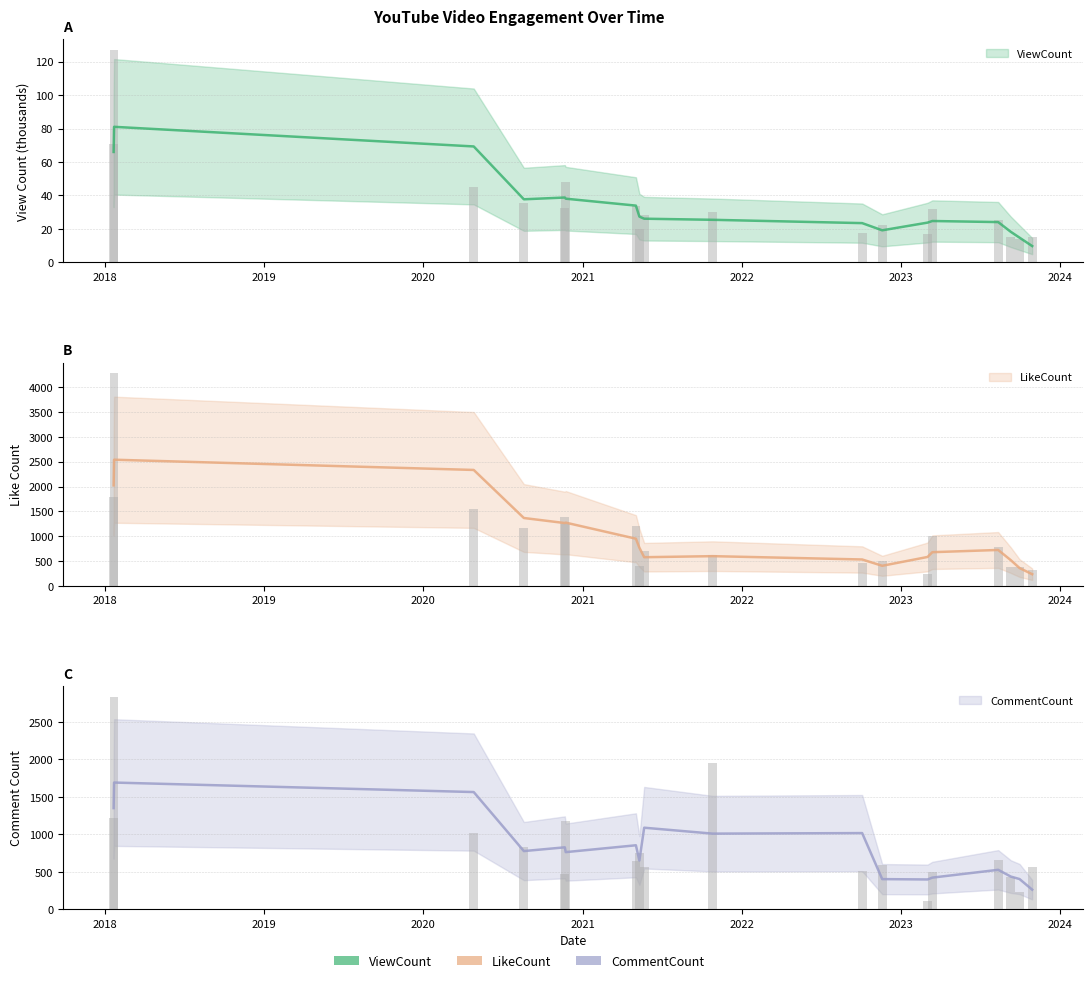

What is the spread (max minus min) of values at 2020-08-19?

1135.2